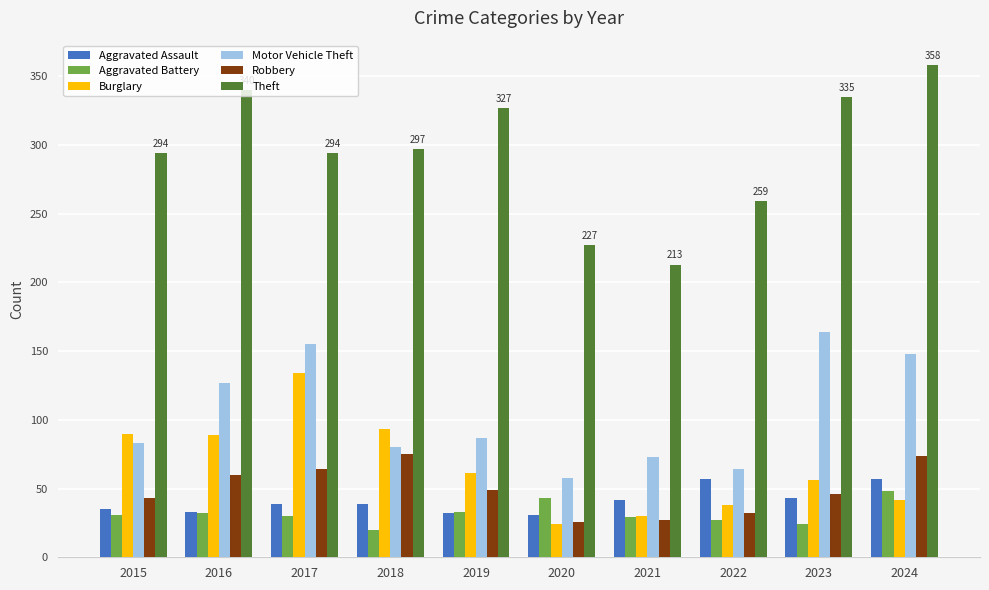

What is the value of the Burglary bar at the 3rd from the left?

134